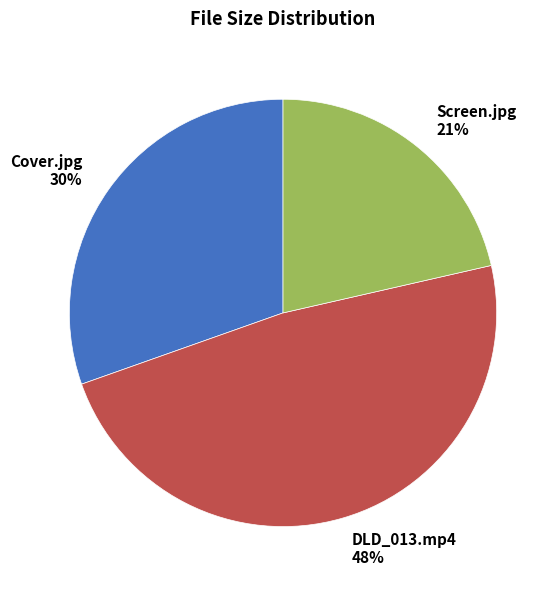

Do Cover.jpg and Screen.jpg together represent more than half of the pie?

Yes